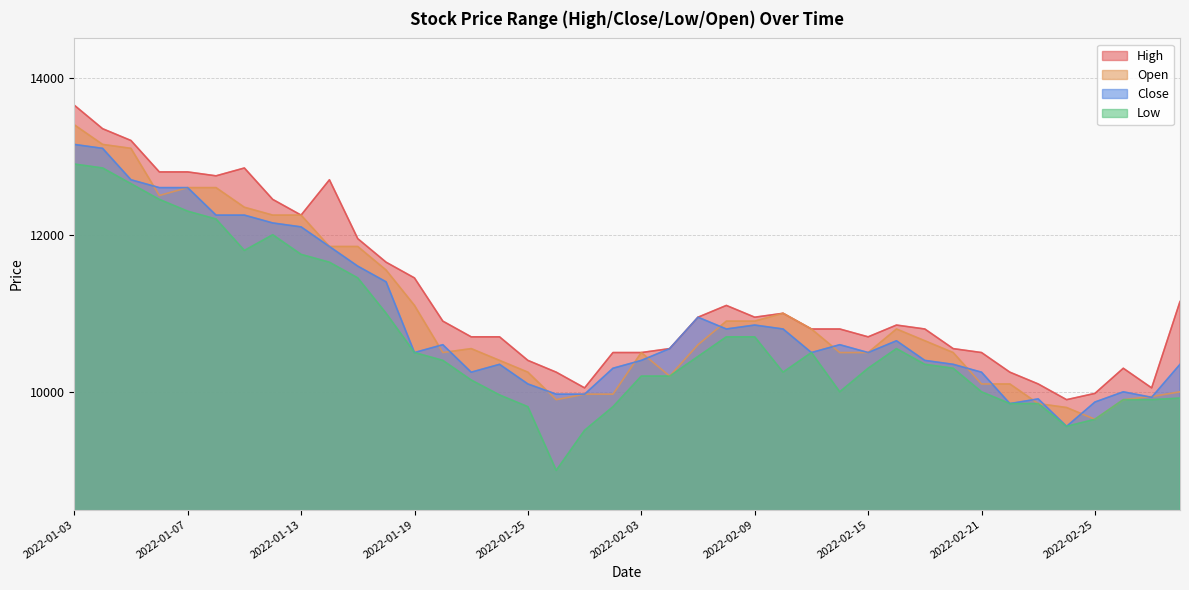

True or false: High and Open cross at least once.

False